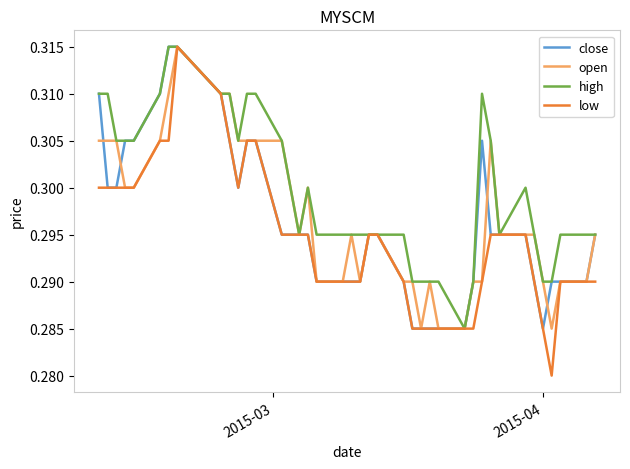

Which series has the widest spread of values?

low